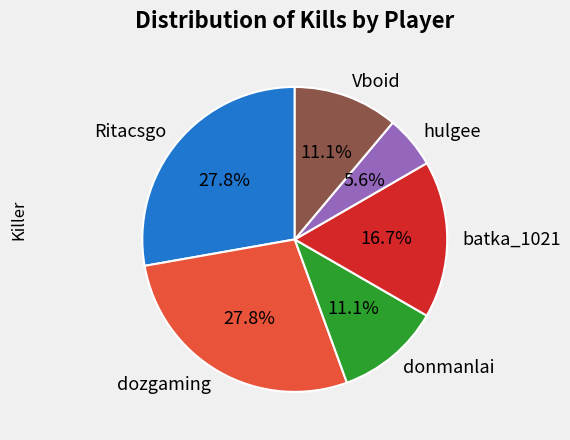

Which category has the smallest portion of the pie?

hulgee